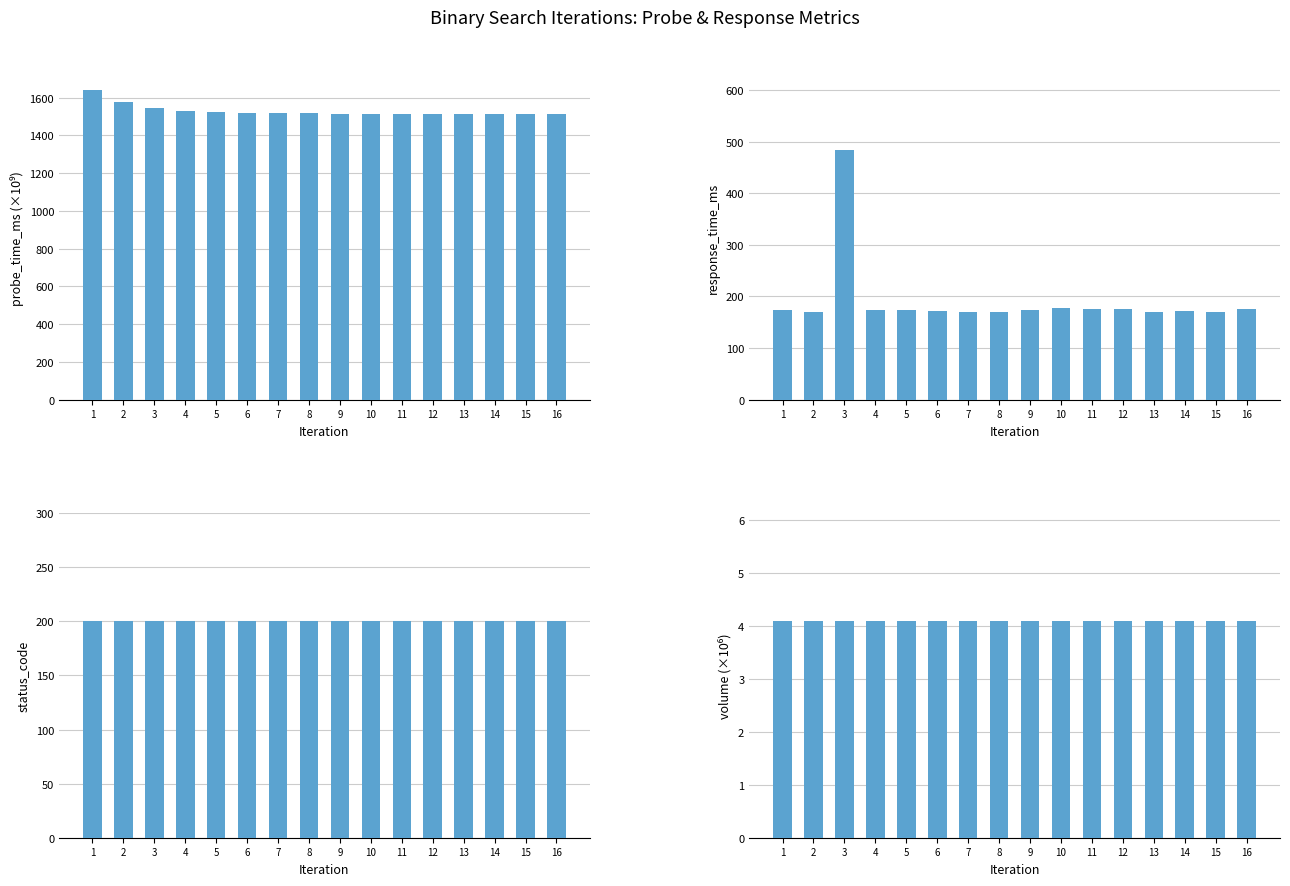

Reading left to right, what are all the values shown in this chart?

probe_time_ms: 1=1637.3	2=1576.0	3=1545.4	4=1530.1	5=1522.4	6=1518.6	7=1516.7	8=1515.7	9=1515.2	10=1515.0	11=1514.9	12=1514.8	13=1514.8	14=1514.8	15=1514.8	16=1514.8
response_time_ms: 1=173.8	2=170.2	3=484.1	4=173.7	5=174.2	6=171.4	7=169.4	8=169.7	9=173.8	10=177.6	11=175.1	12=174.6	13=169.8	14=172.3	15=169.2	16=174.7
status_code: 1=200.0	2=200.0	3=200.0	4=200.0	5=200.0	6=200.0	7=200.0	8=200.0	9=200.0	10=200.0	11=200.0	12=200.0	13=200.0	14=200.0	15=200.0	16=200.0
volume: 1=4.1	2=4.1	3=4.1	4=4.1	5=4.1	6=4.1	7=4.1	8=4.1	9=4.1	10=4.1	11=4.1	12=4.1	13=4.1	14=4.1	15=4.1	16=4.1